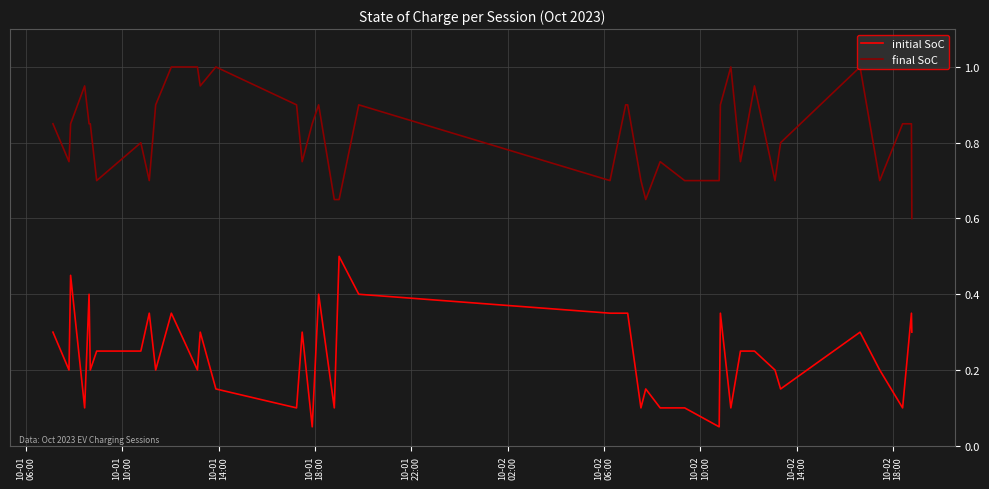

What is the maximum value shown in the chart?

1.0